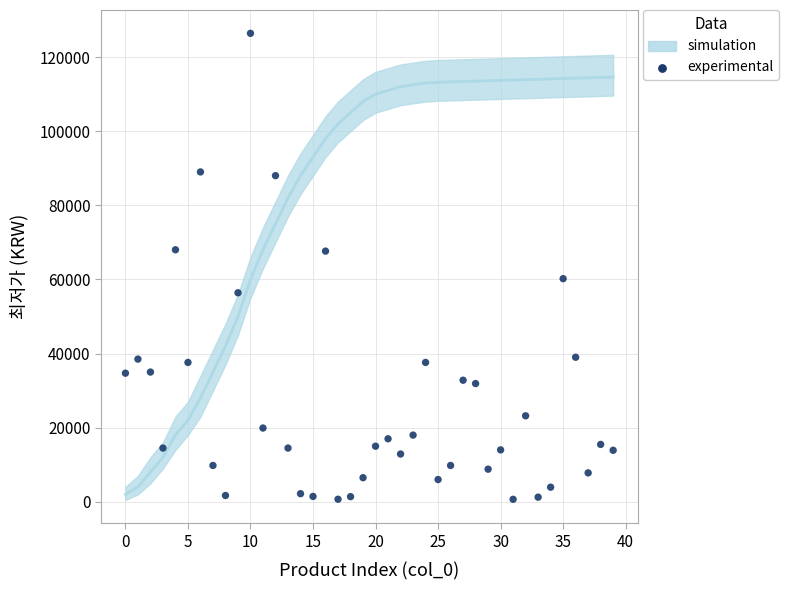

What is the range of Y values (max minus min)?

125730